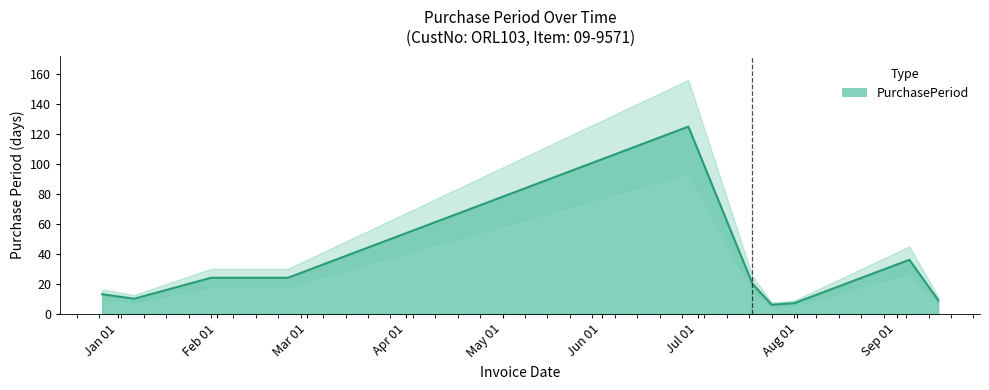

Between 2017-07-24 and 2017-07-31, which is larger?

2017-07-31